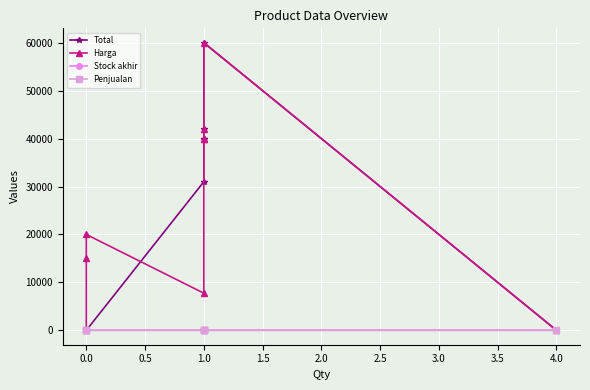

How many positive values does the Stock akhir series have?

5